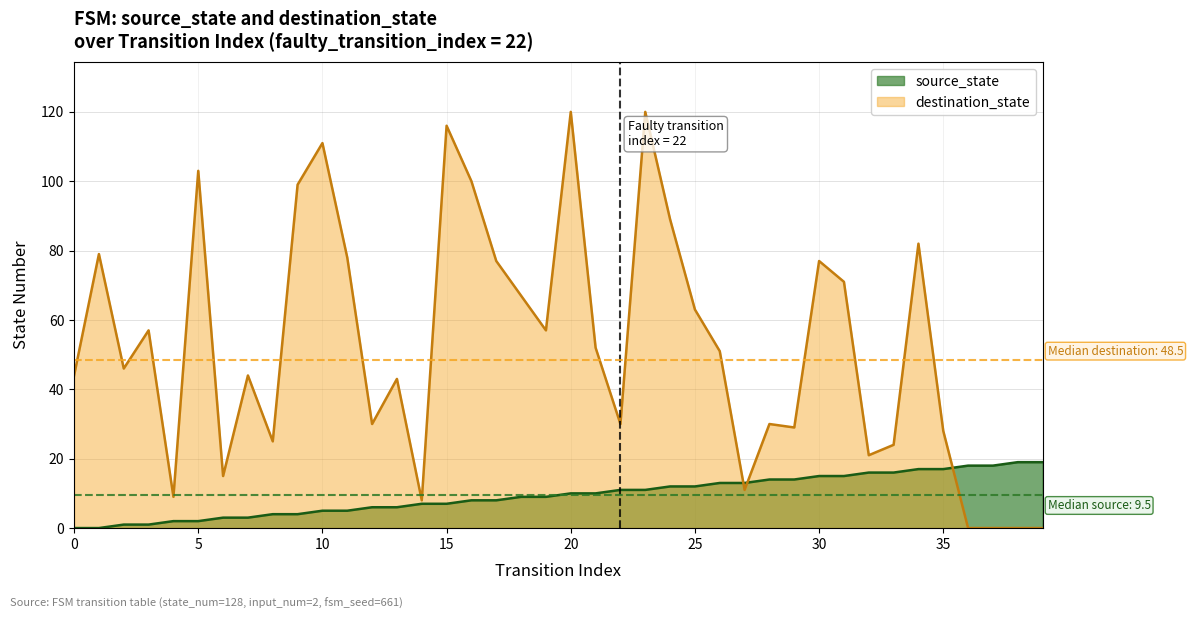

At which label does destination_state first exceed 51?

1